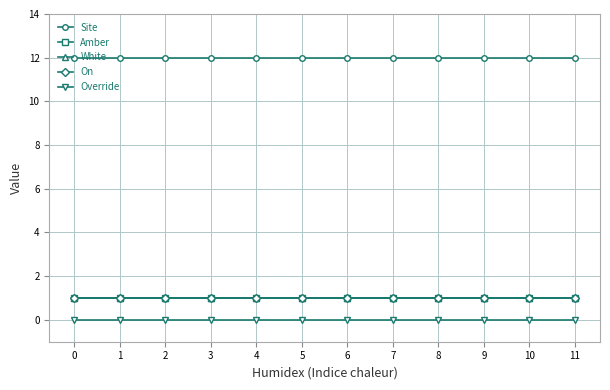

True or false: On and Site cross at least once.

False